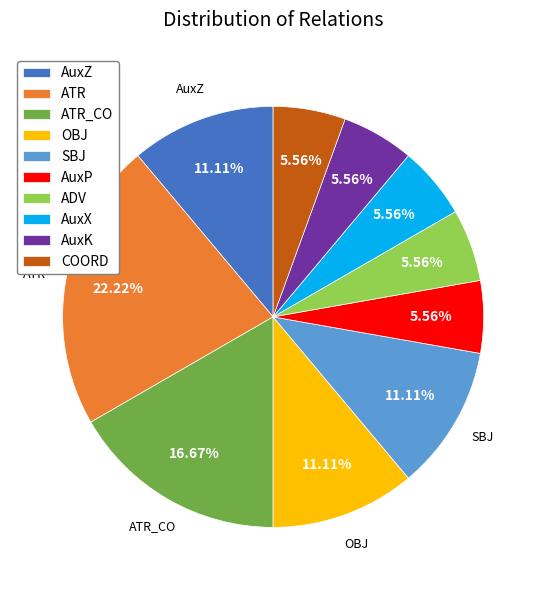

Is there any slice that represents more than half of the pie?

No